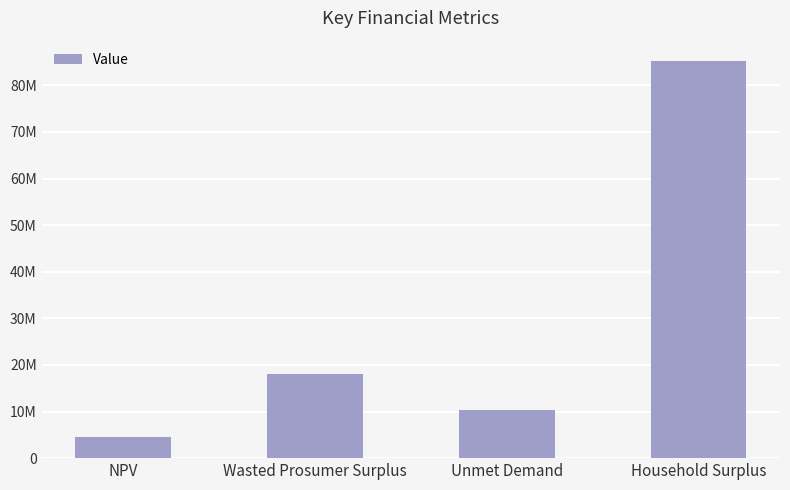

Approximately how many times larger is the value at NPV compared to Unmet Demand?

0.4